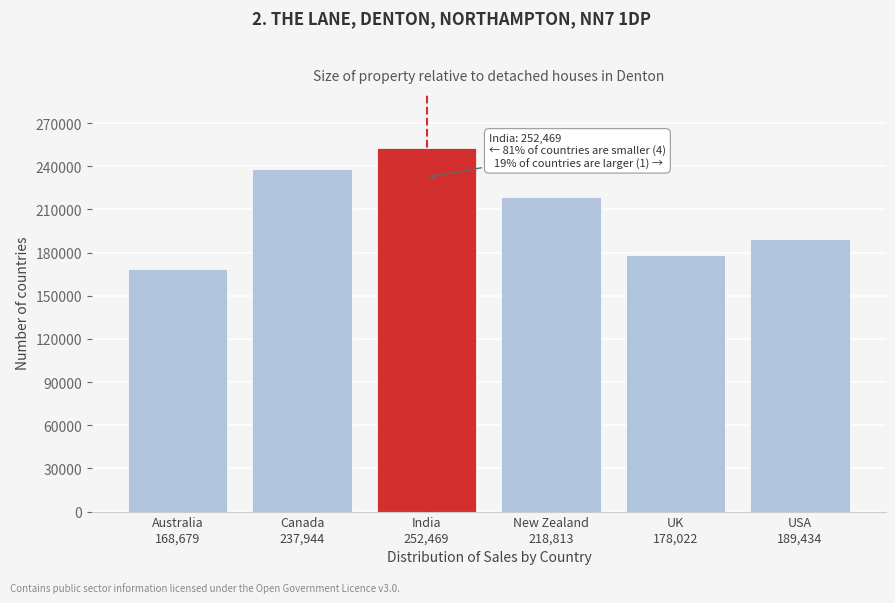

Reading left to right, list all the values displayed in this chart.

168679	237944	252469	218813	178022	189434